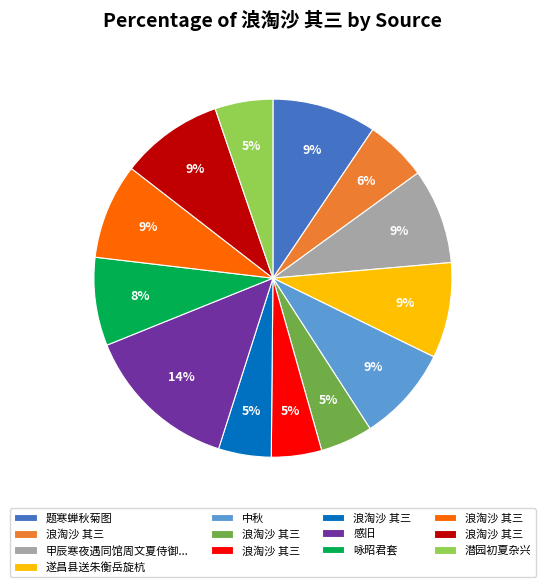

To the nearest percent, what is the average slice percentage?

8%